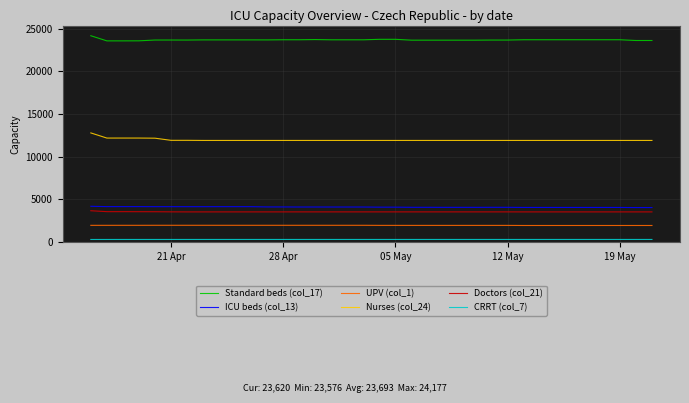

Which series has the largest total across all categories?

Standard beds (col_17)